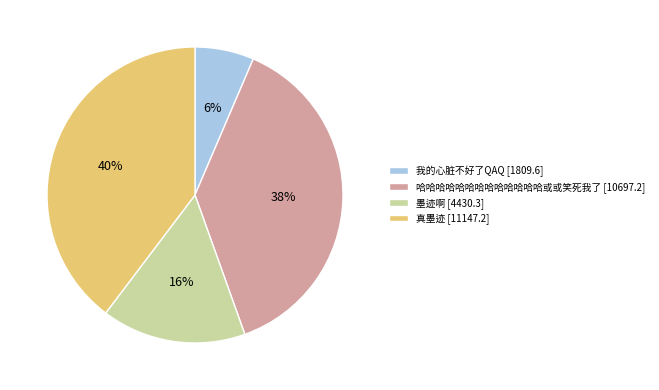

Do 我的心脏不好了QAQ [1809.6] and 墨迹啊 [4430.3] together represent more than half of the pie?

No